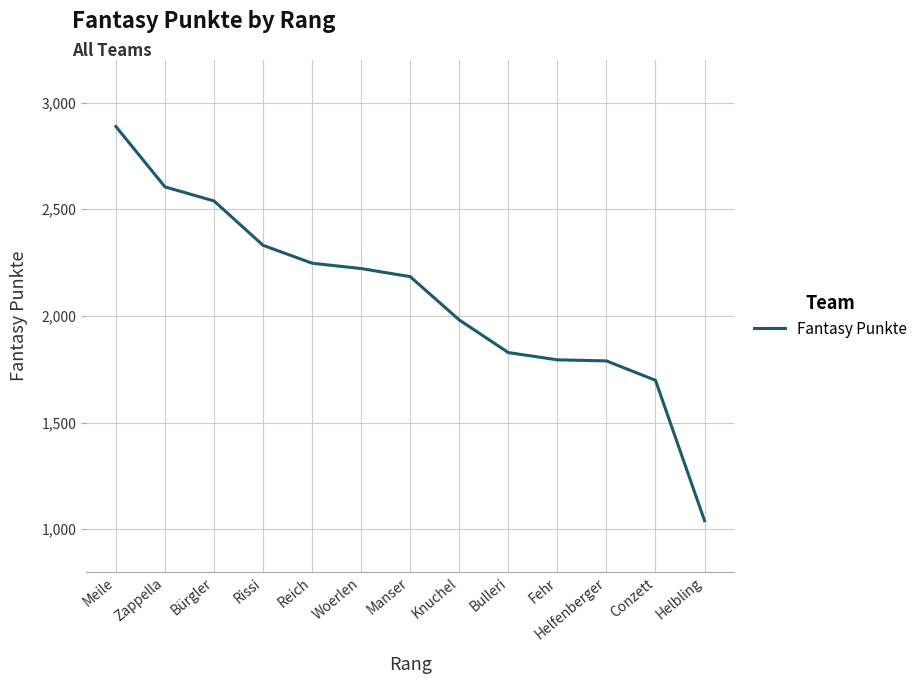

The chart shows a value of 1259 at Reich. True or false?

False